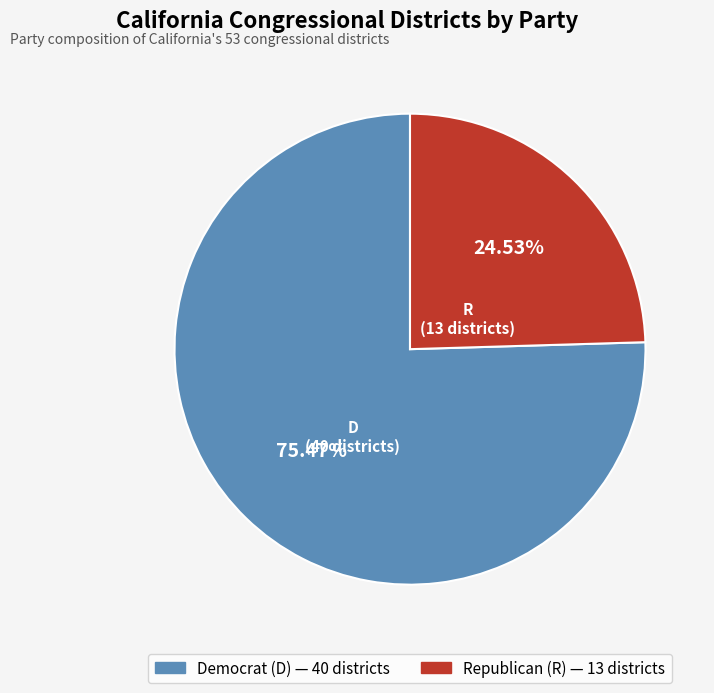

Does any single category account for the majority?

Yes